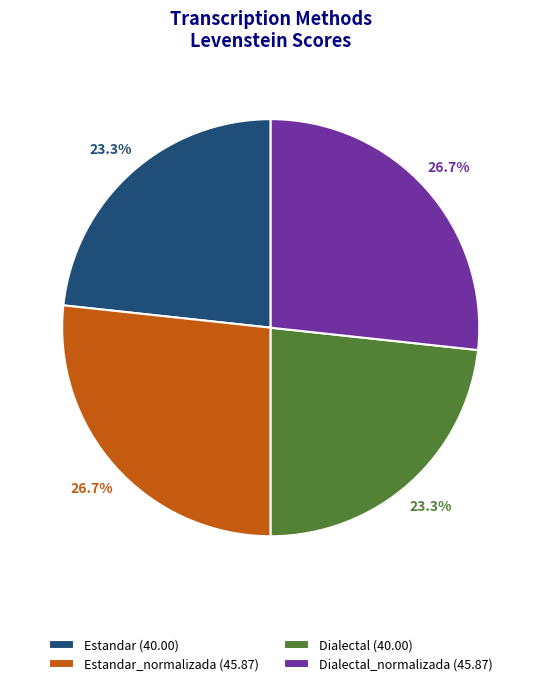

Does Dialectal (40.00) account for over 50% of the chart?

No